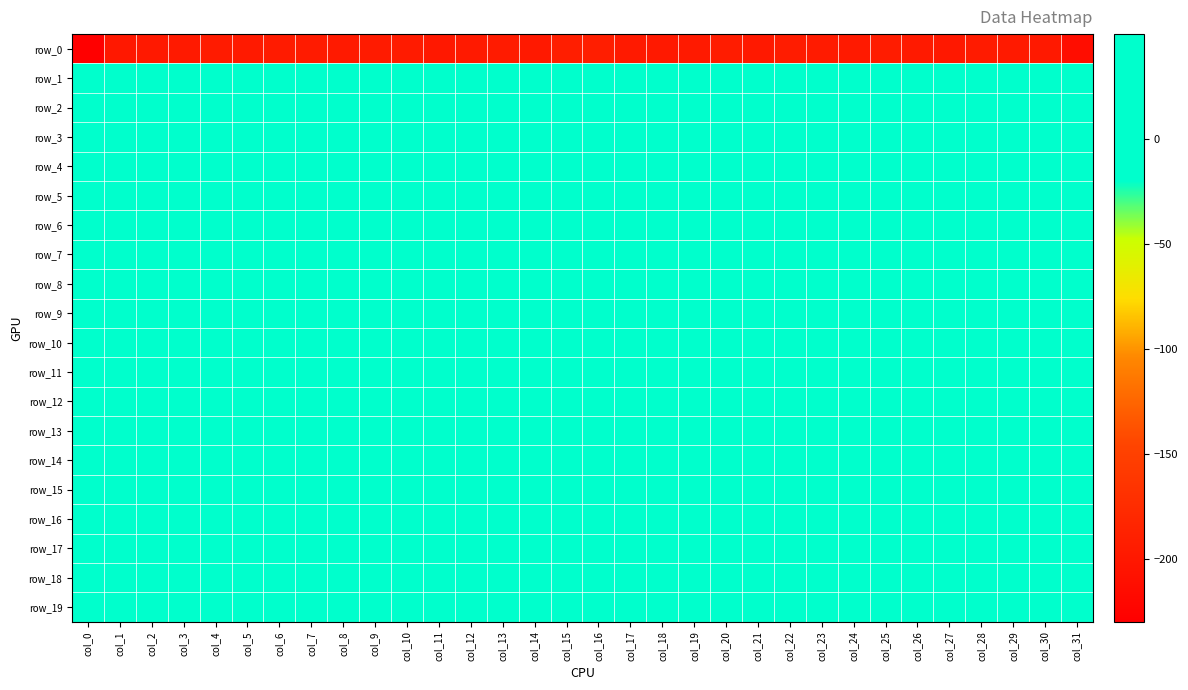

What is the lowest value of the row_10 series?

-10.6